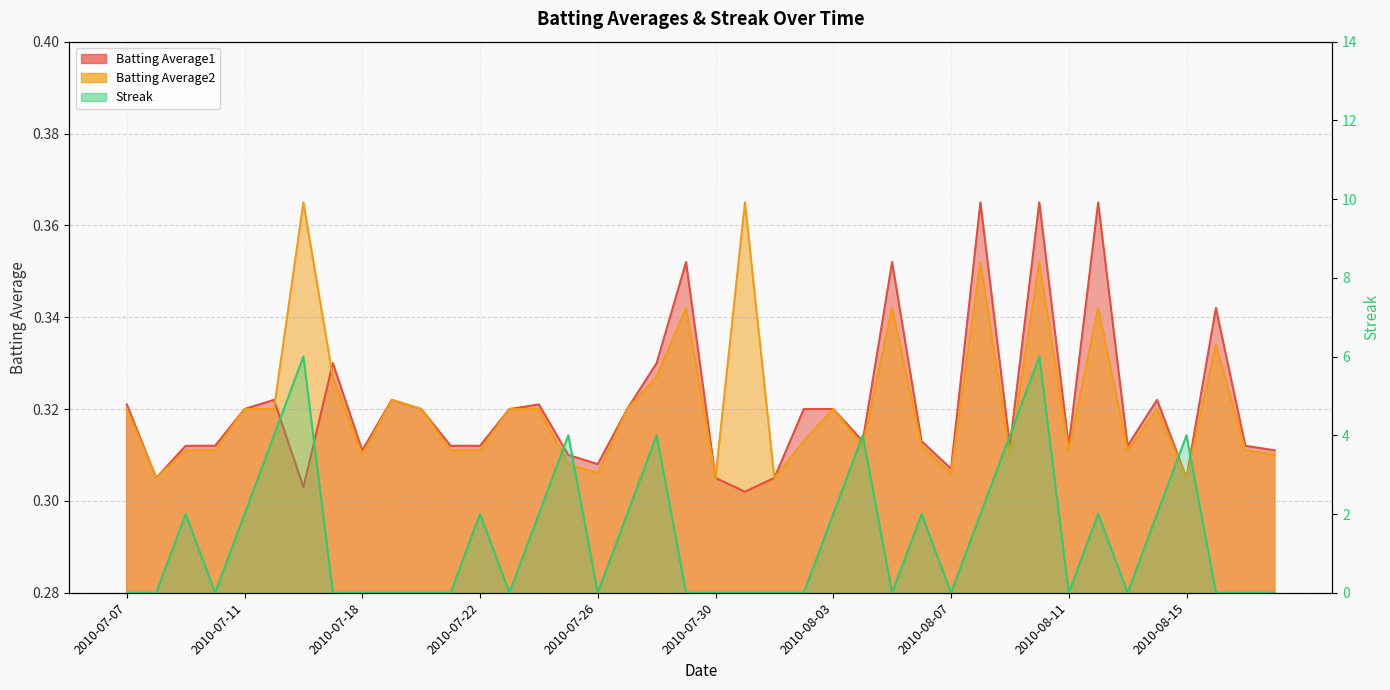

The Batting Average2 series shows 0.3 at 2010-08-13. True or false?

True